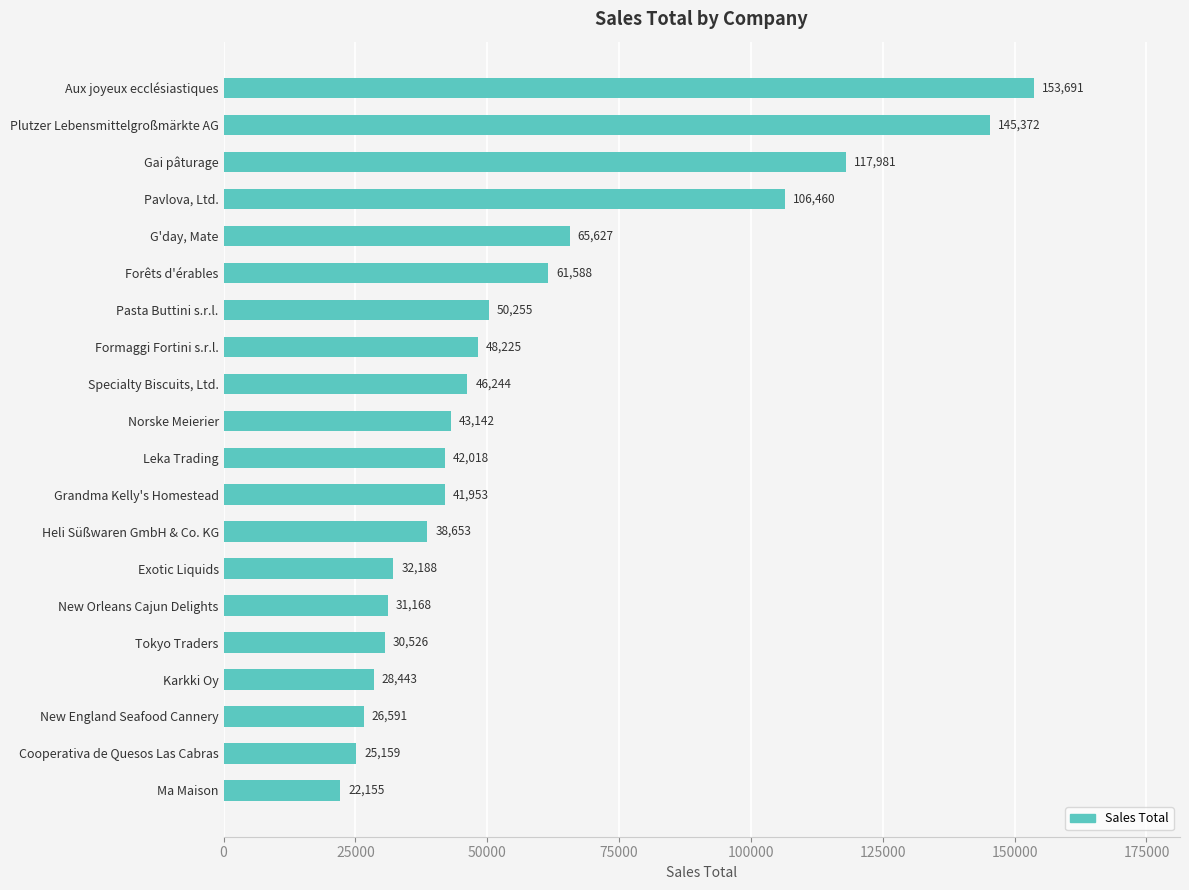

Count the number of values greater than 43141.

10